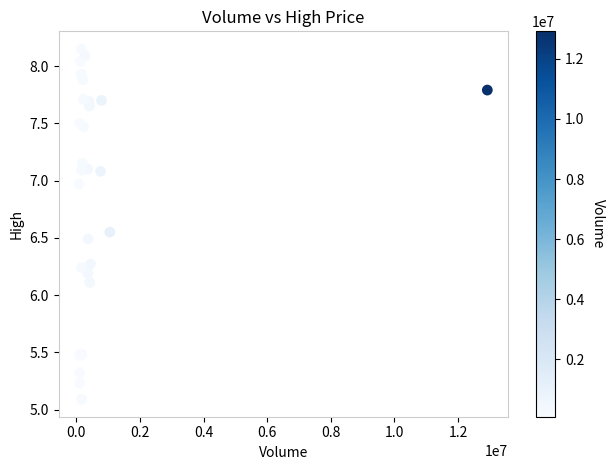

What Y value in the scatter plot is closest to 6?

6.1